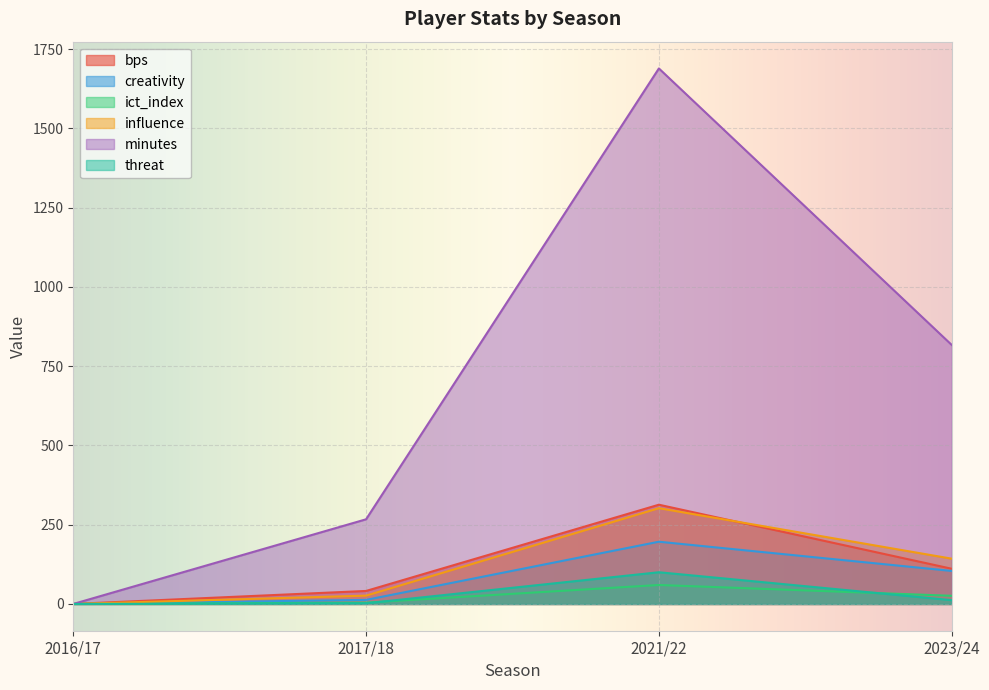

How many series are shown in this chart?

6